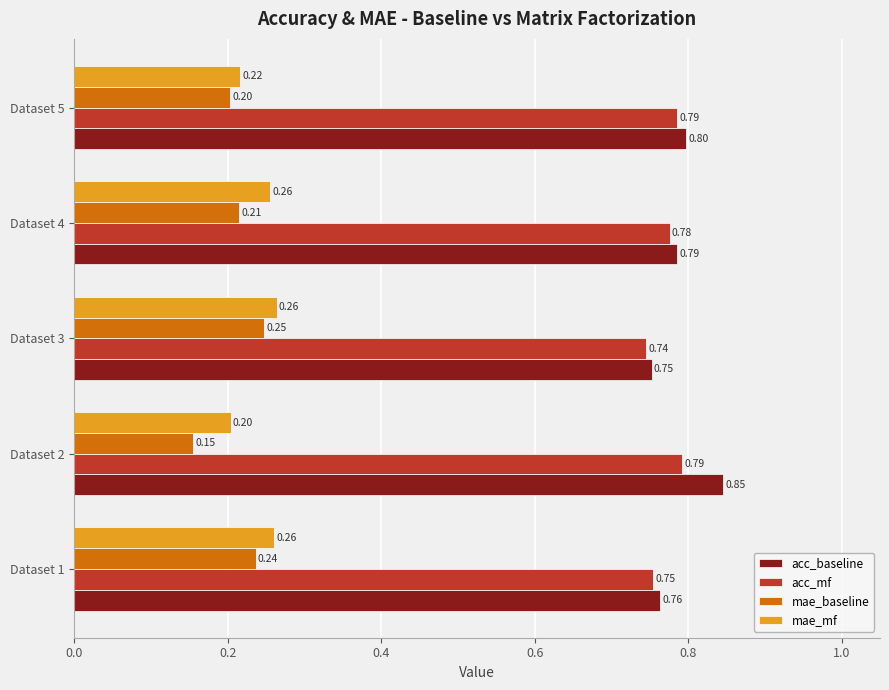

What is the difference between the highest and lowest values at Dataset 3?

0.5